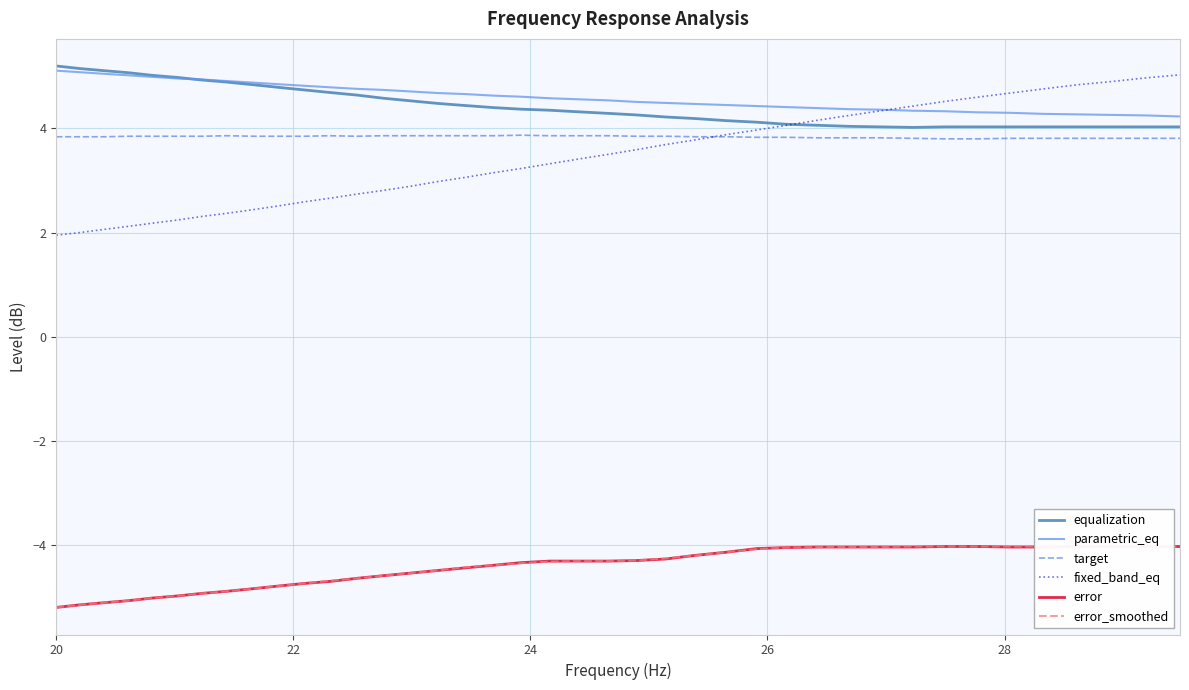

What is the minimum value for equalization?

4.0